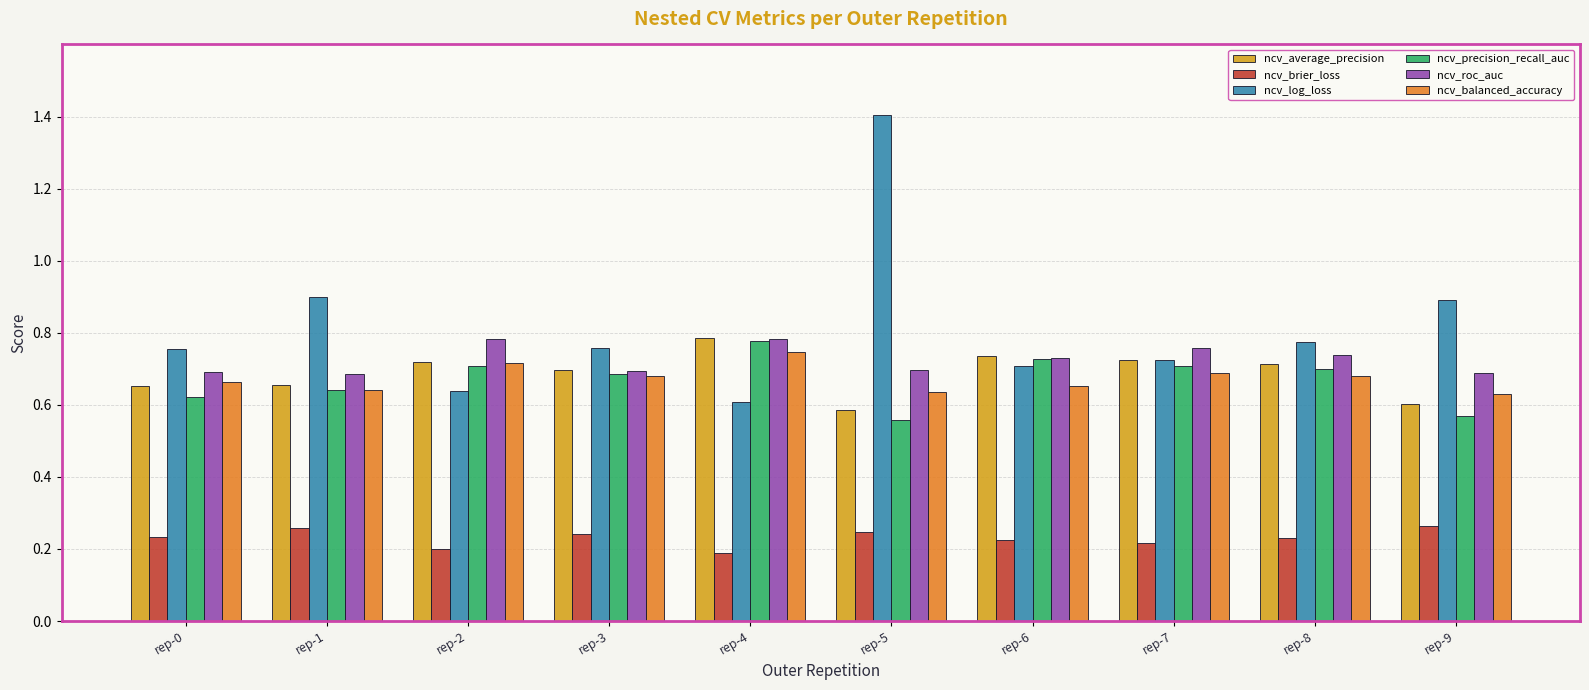

True or false: ncv_roc_auc has a value of 0.5 at rep-6.

False